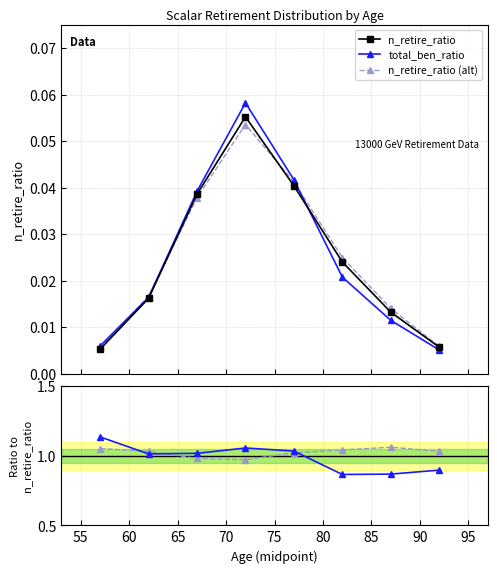

How many n_retire_ratio values are between 0 and 1?

8